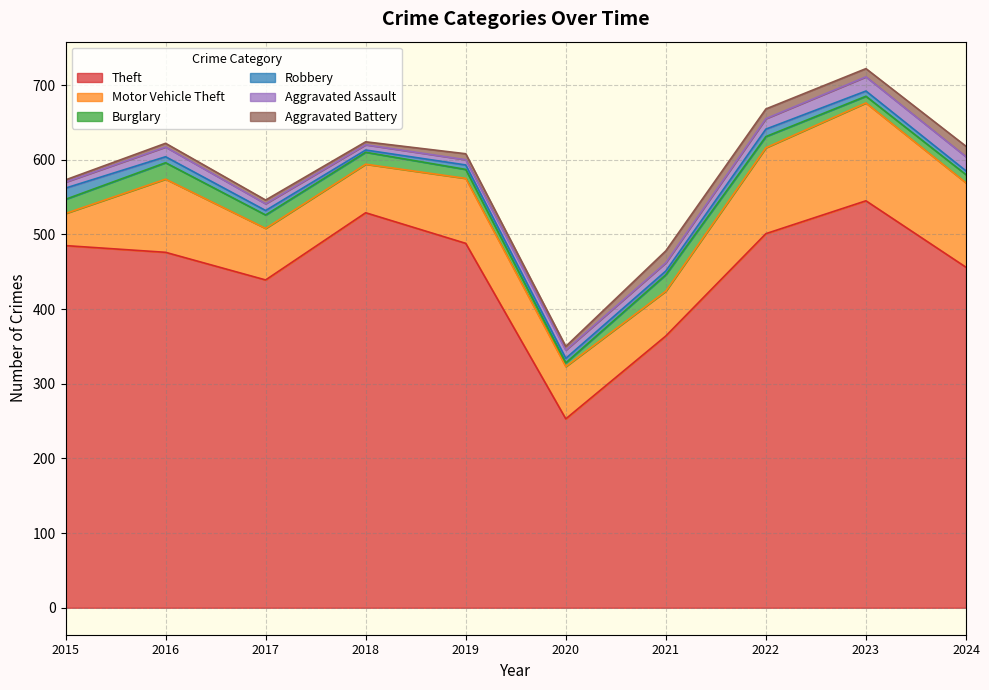

Is the value of Burglary at 2024 greater than the value of Motor Vehicle Theft at 2020?

No